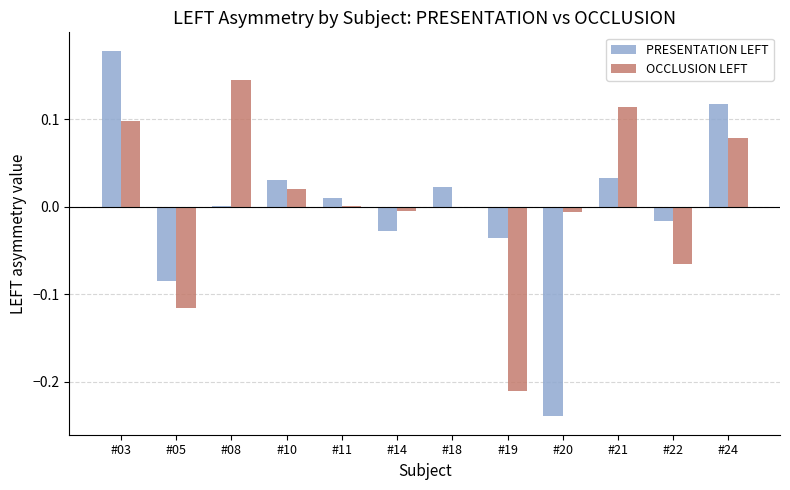

Is it true that OCCLUSION LEFT equals 0.2 at #21?

False